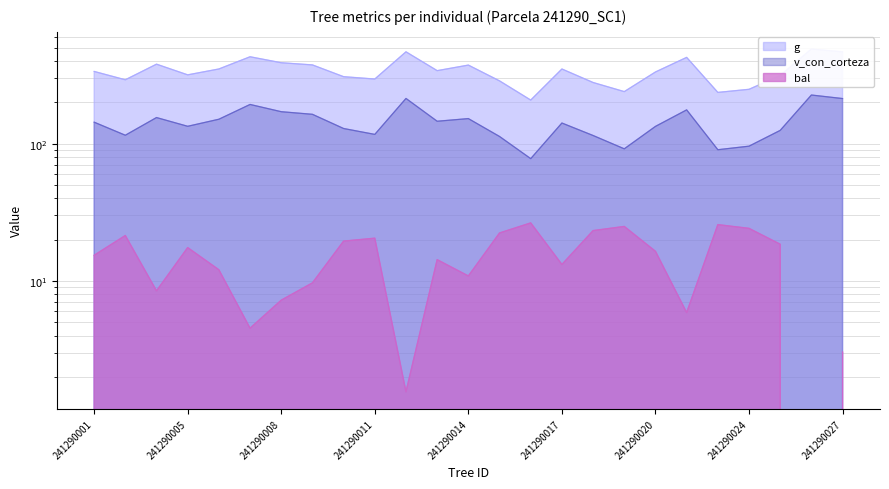

Rank the series by their maximum value, from highest to lowest.

g, v_con_corteza, bal